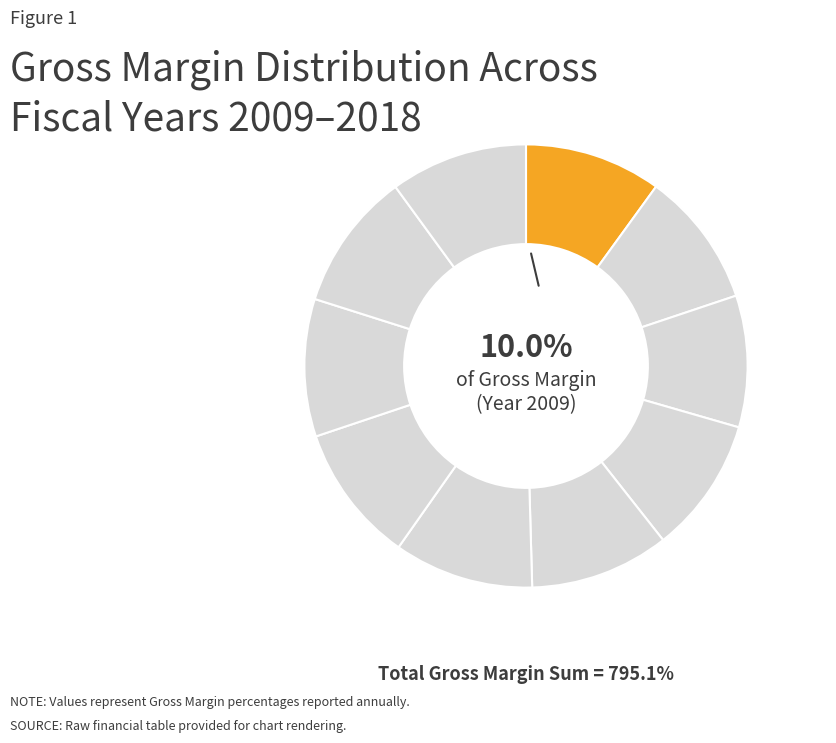

How many segments does this pie chart have?

10